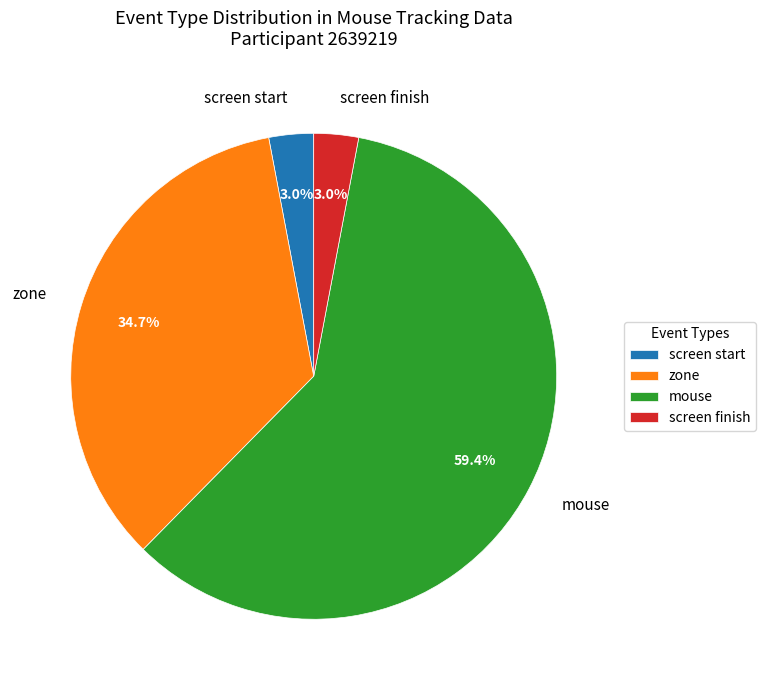

What is the largest slice in the pie chart?

mouse